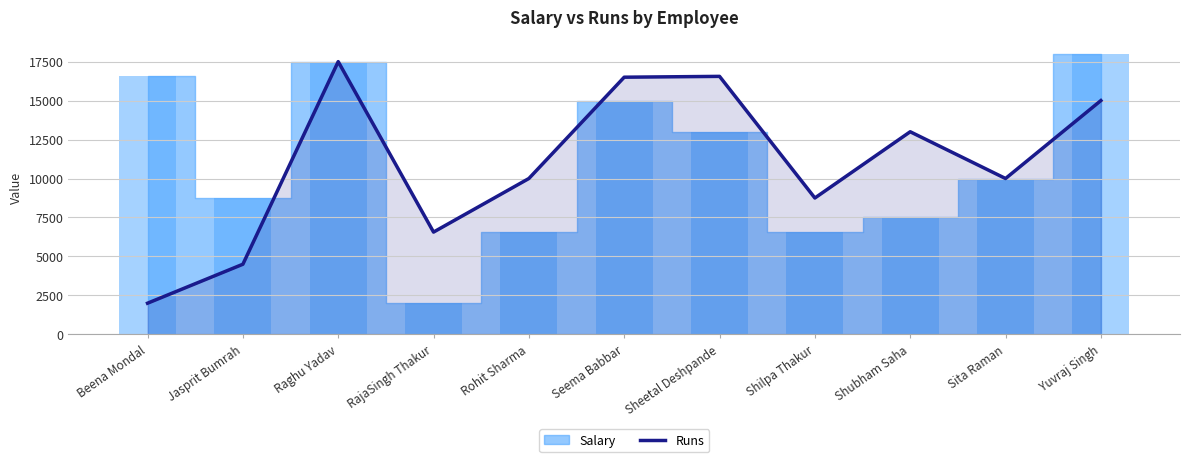

At which category does the chart reach its minimum across all series?

Beena Mondal